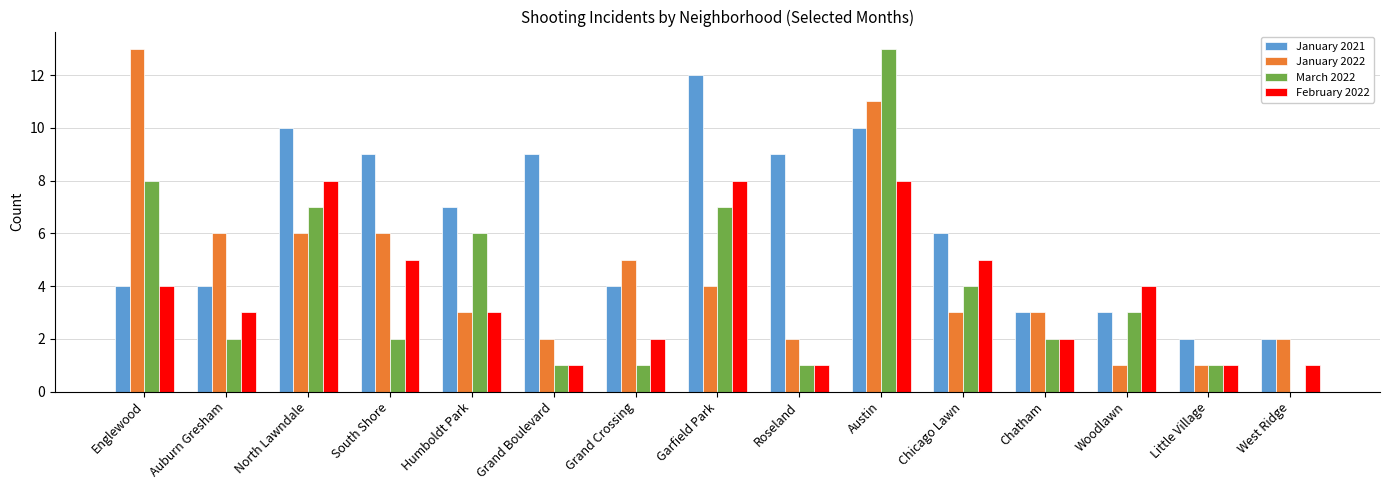

Are the bars grouped side by side (vs. stacked)?

Yes